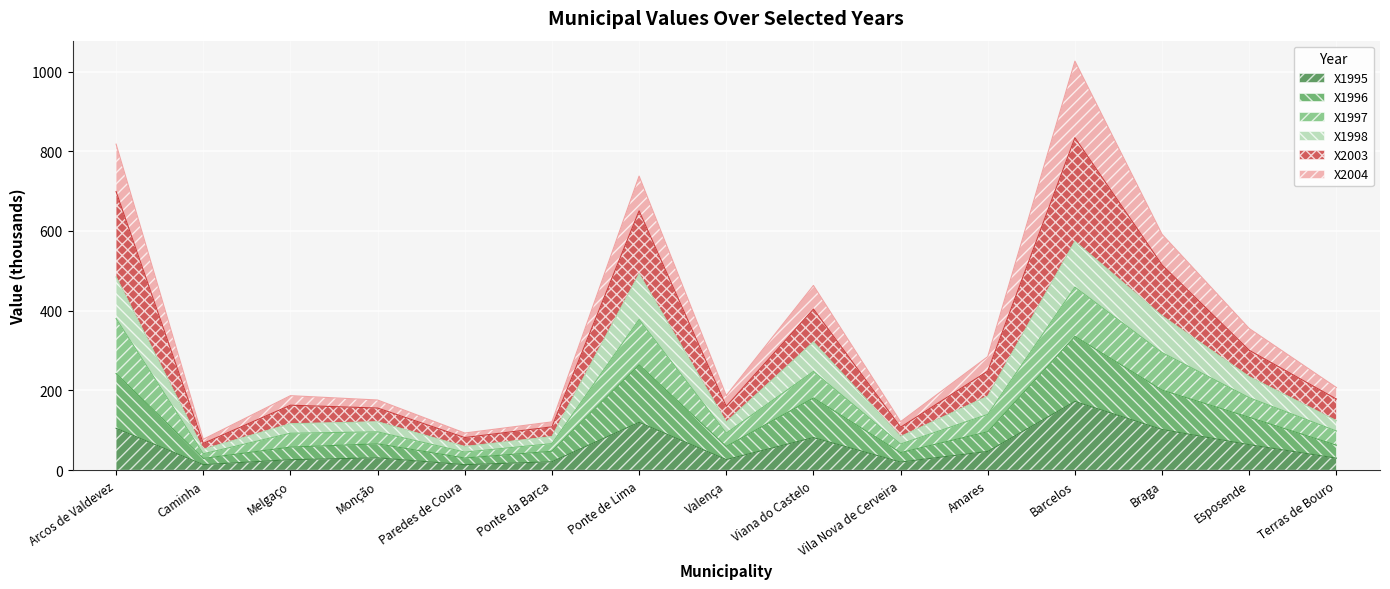

Which category has the highest value in the X1995 series?

Barcelos